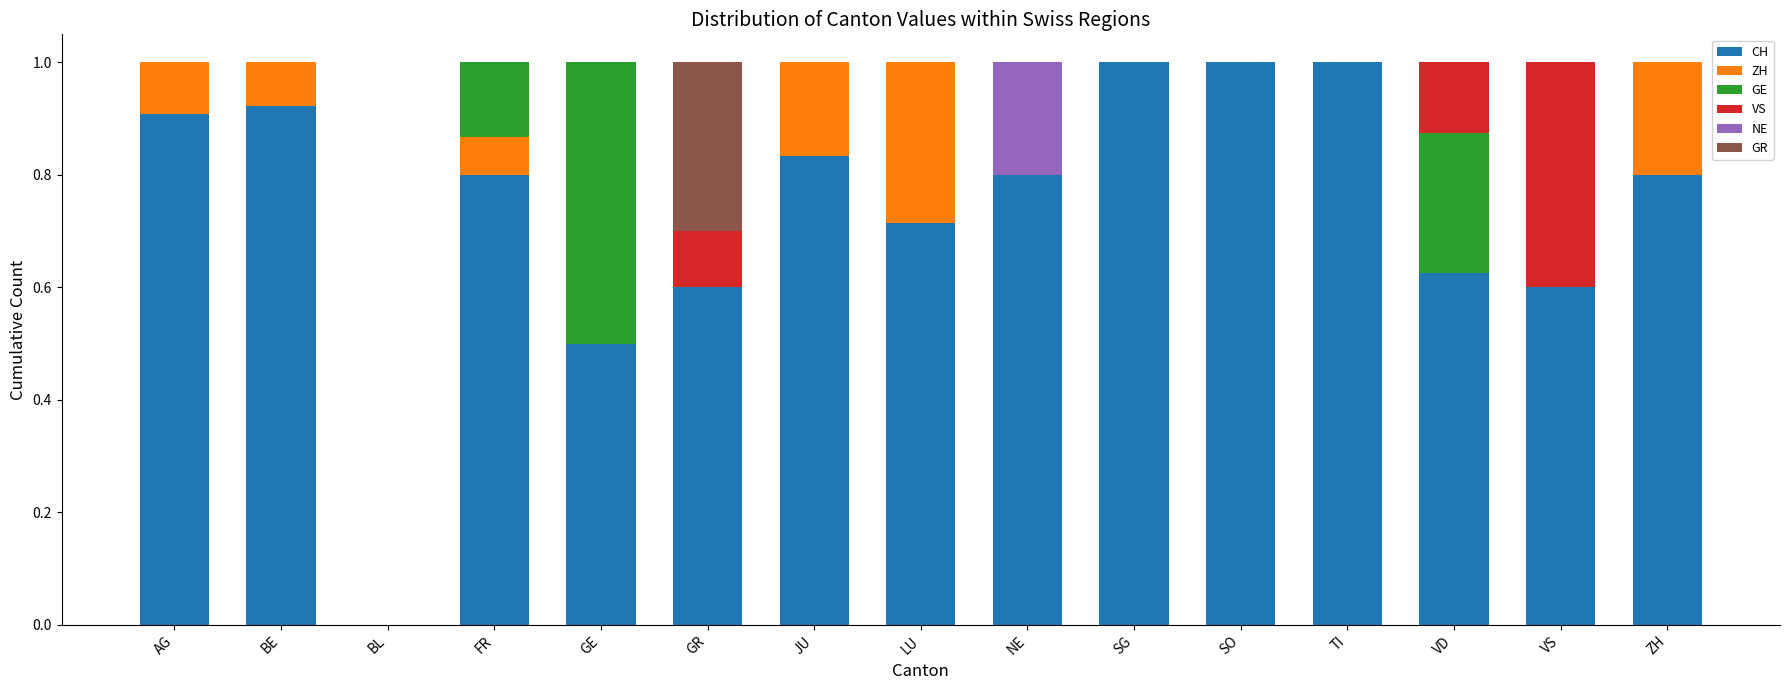

The value of CH at SG is 1.0. True or false?

True